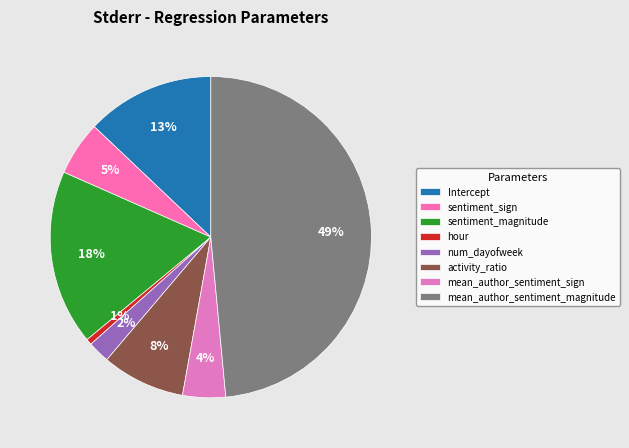

Which slice is the smallest?

hour